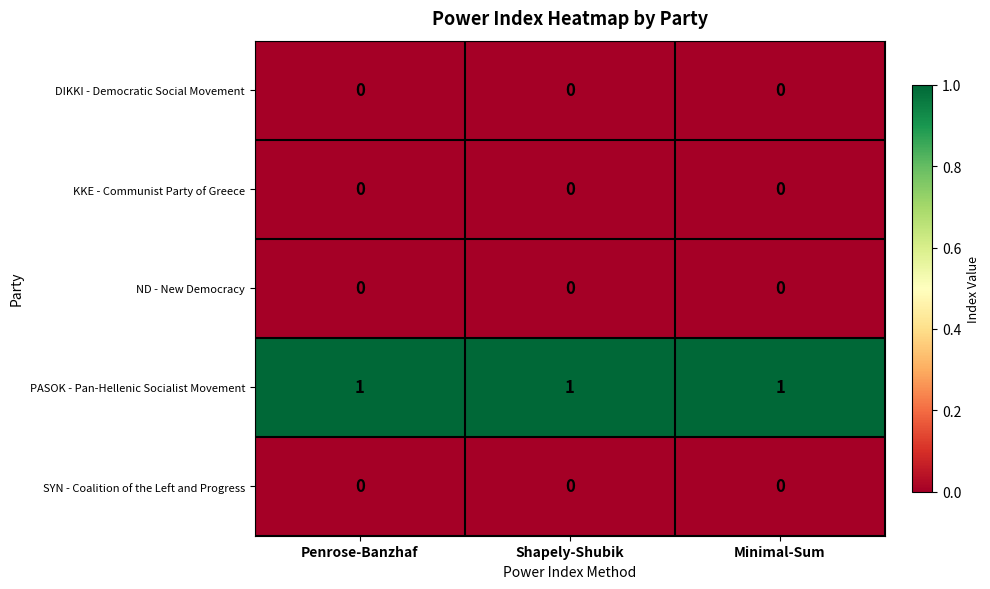

At how many categories does at least one series exceed 0?

3